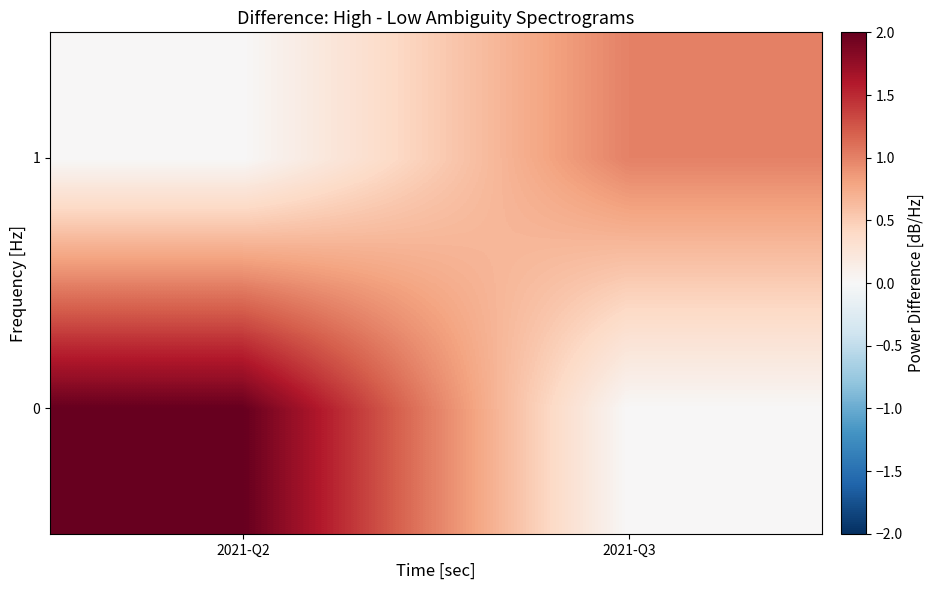

Reading left to right, transcribe all the data shown in this chart.

0: 2021-Q2=2	2021-Q3=0
1: 2021-Q2=0	2021-Q3=1